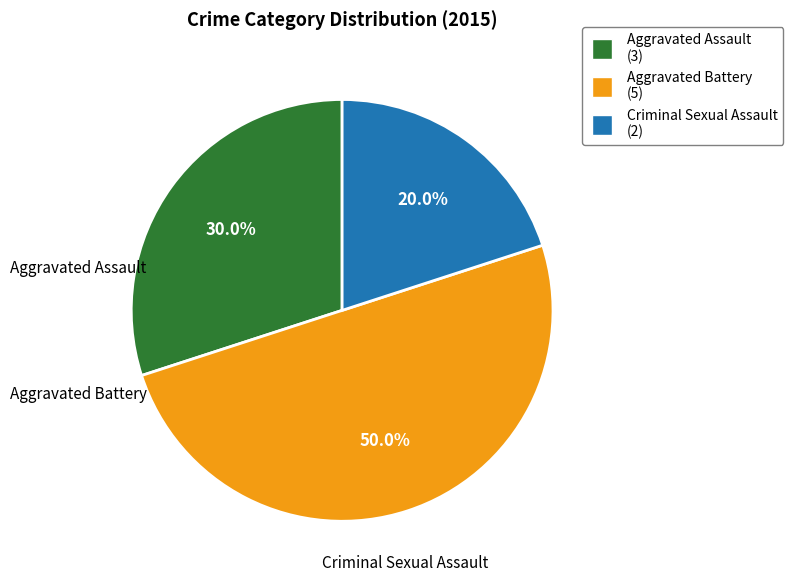

Rank the categories by value from lowest to highest.

Criminal Sexual Assault (2), Aggravated Assault (3), Aggravated Battery (5)